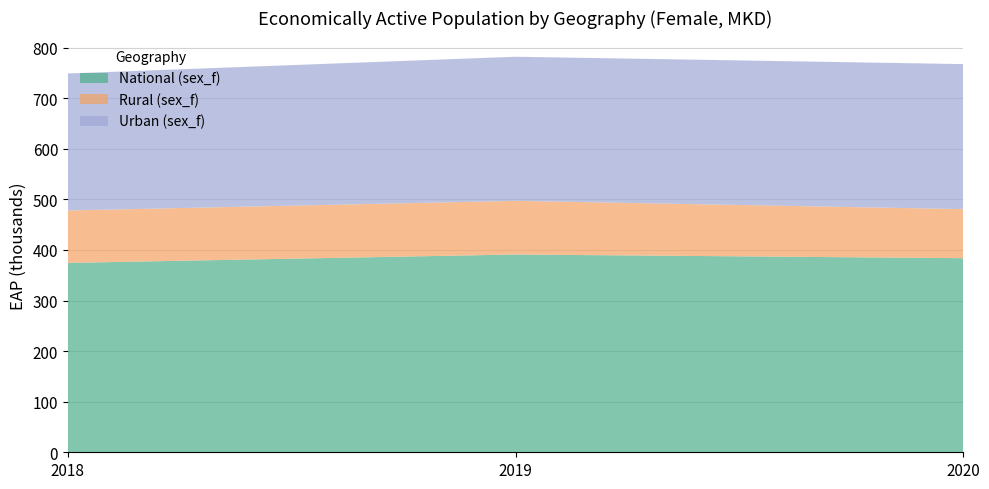

Reading left to right, what are all the values shown in this chart?

National (sex_f): 374.5	391.1	383.8
Rural (sex_f): 103.6	106.1	97.0
Urban (sex_f): 270.9	285.0	286.8